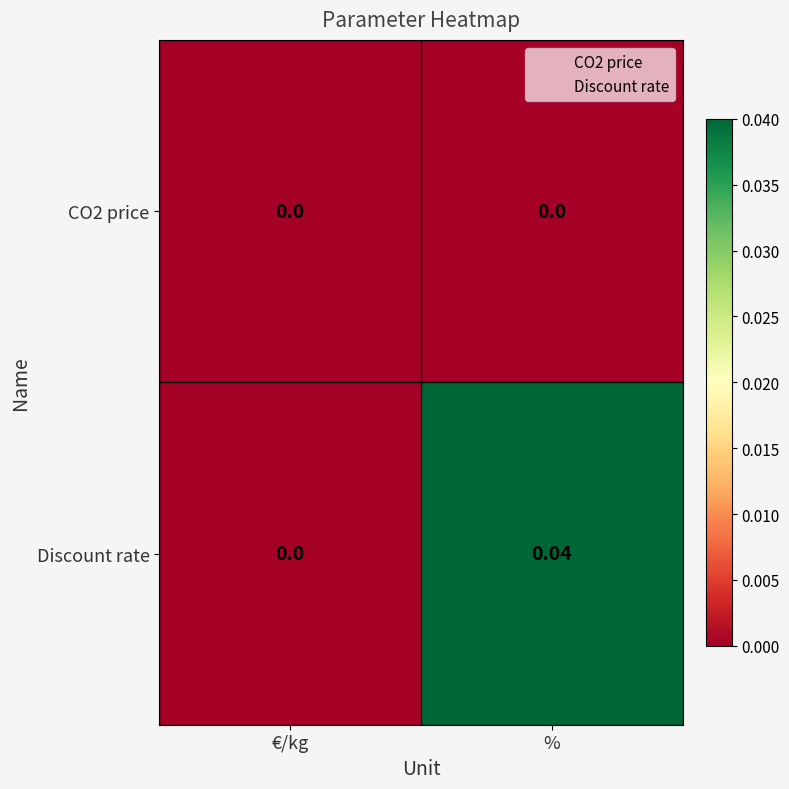

At which label does Discount rate reach its peak?

%